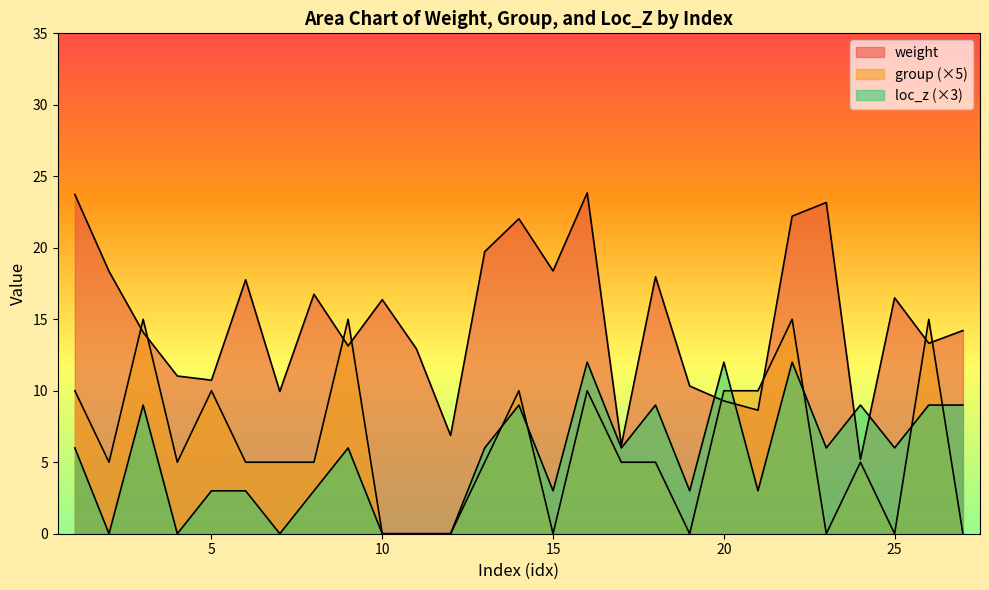

True or false: group has a value of 2.0 at 8.

False